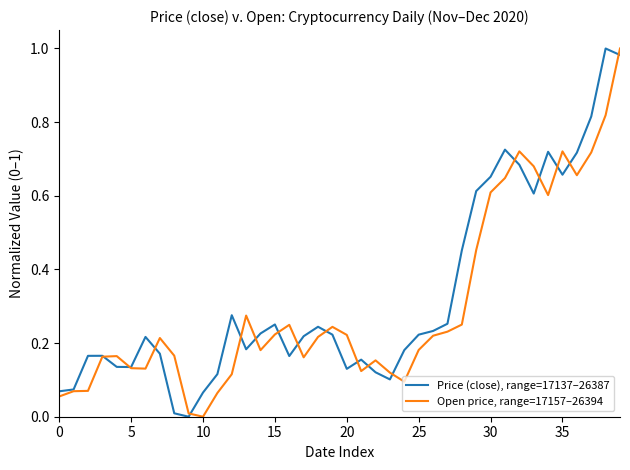

What are all the series names shown in the legend?

Price (close), range=17137–26387, Open price, range=17157–26394